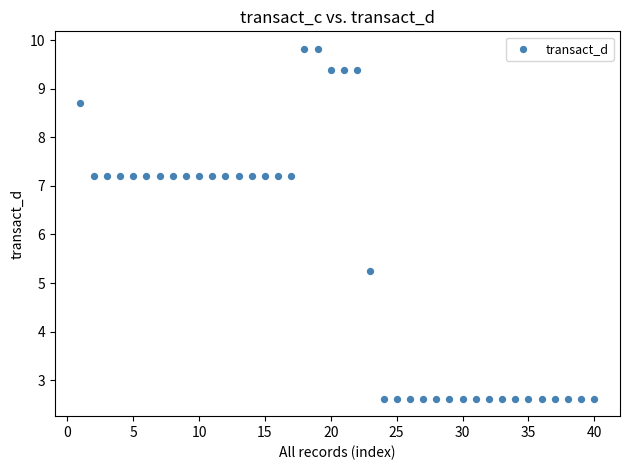

What Y value in the scatter plot is closest to 6?

5.2